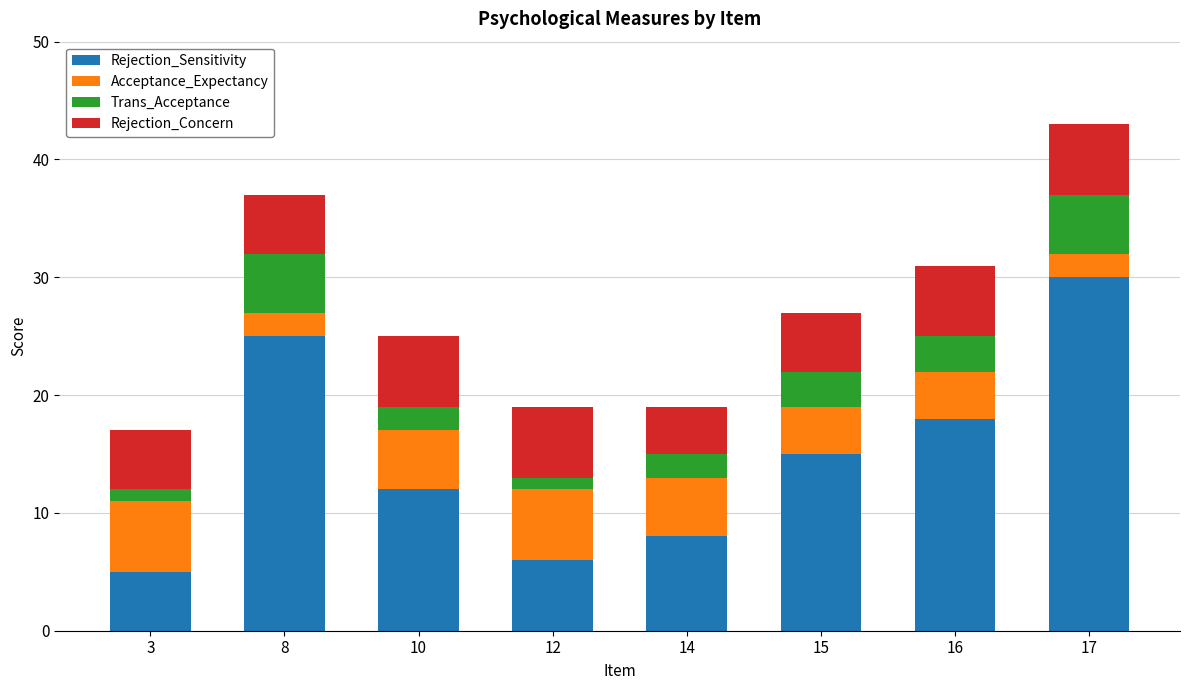

What is the difference between the maximum and minimum values in the Rejection_Sensitivity series?

25